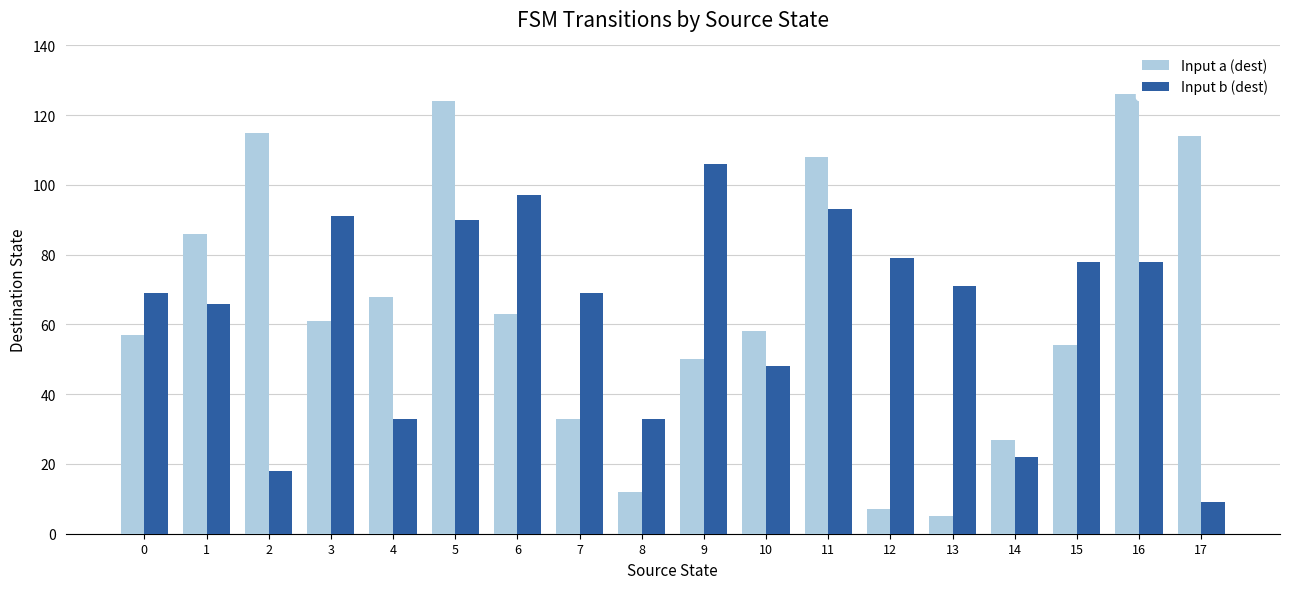

Are the bars grouped side by side (vs. stacked)?

Yes